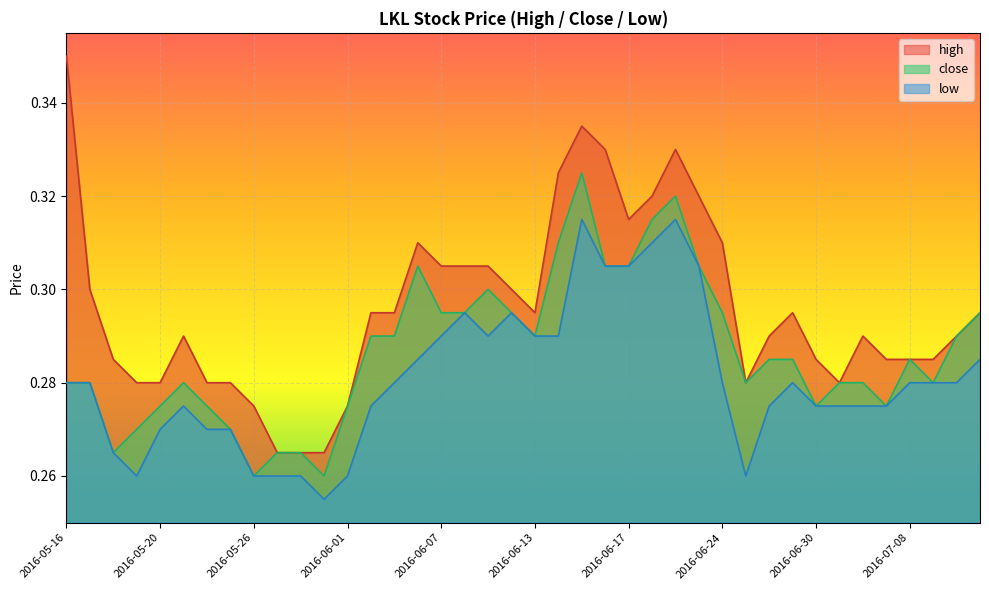

The value of close at 2016-05-16 is 0.1. True or false?

False